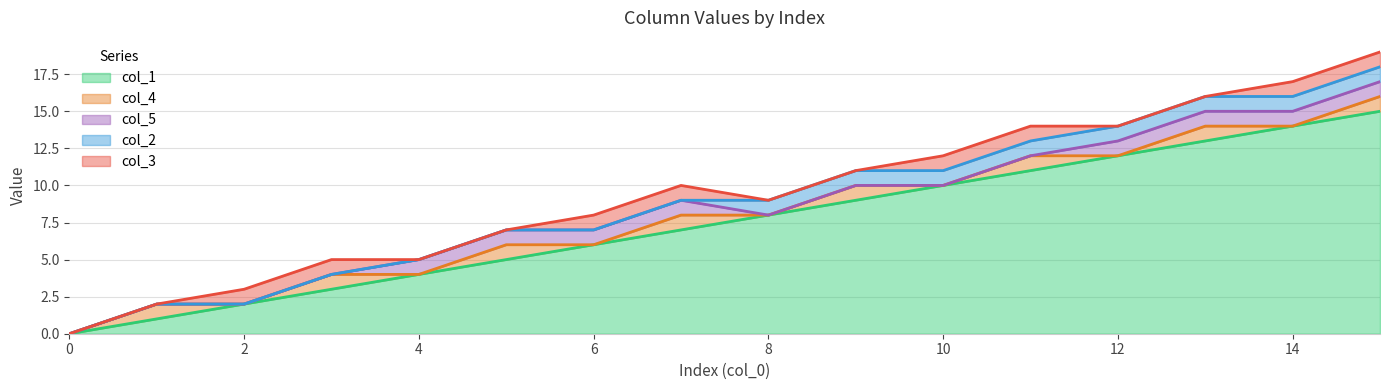

At 0, list the series in order from smallest to largest.

col_1, col_4, col_5, col_2, col_3